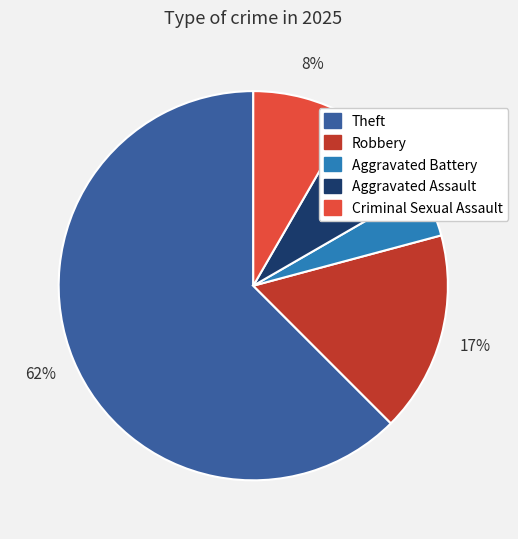

What percentage is the Robbery slice, to the nearest percent?

17%